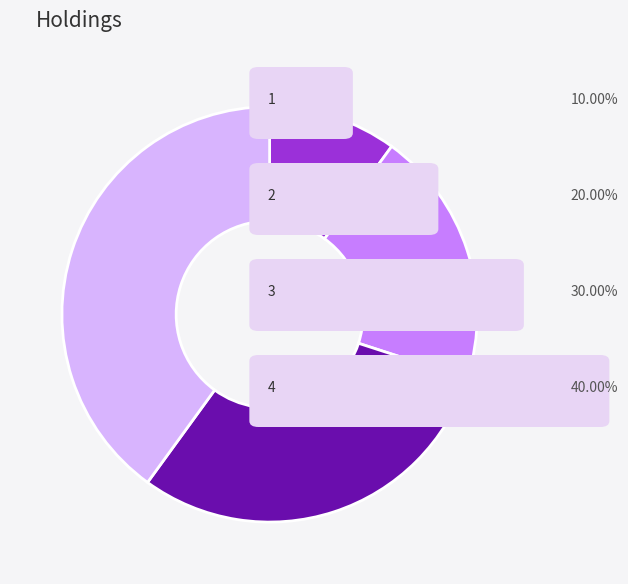

Is there a majority slice in this chart?

No